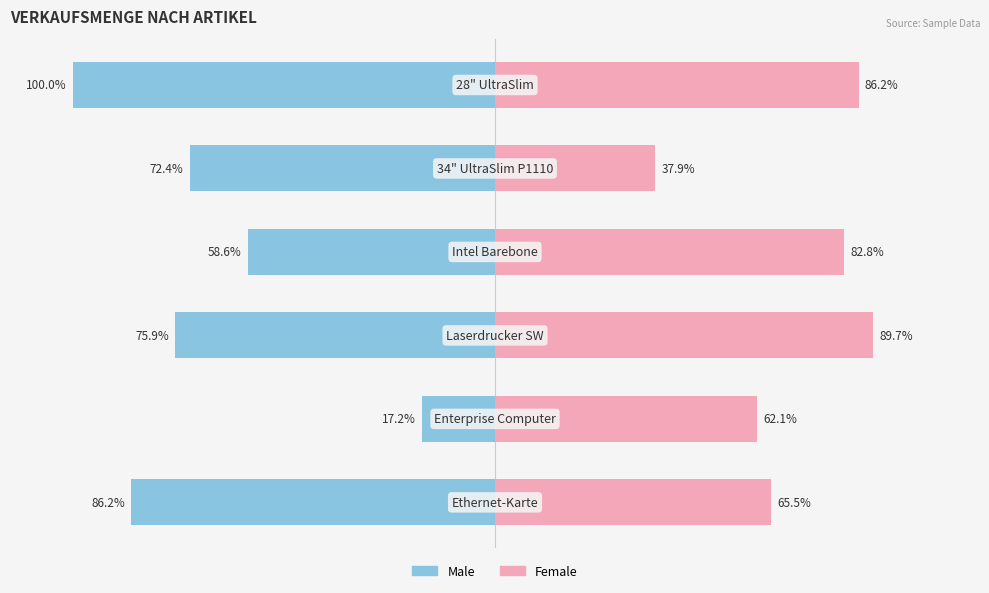

How many groups of bars are there?

6